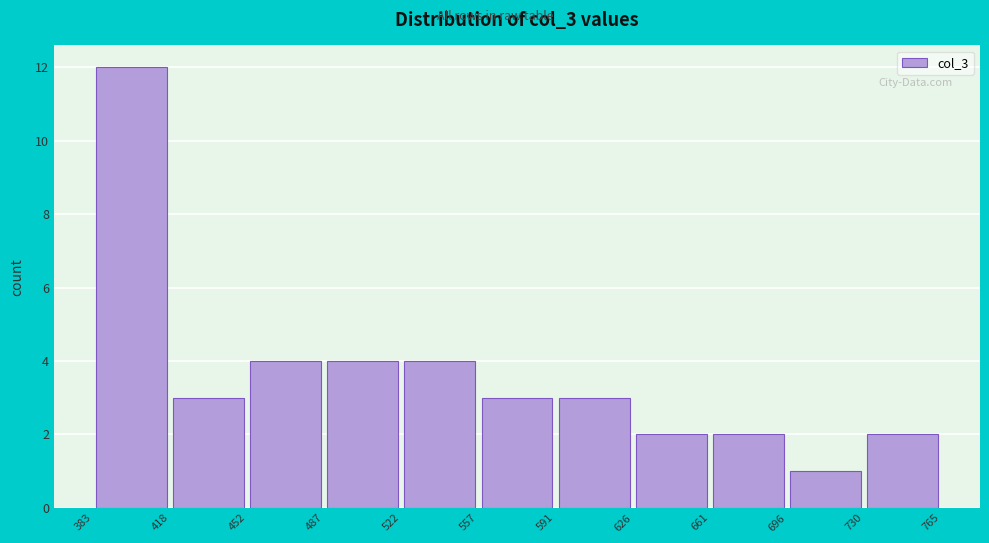

Reading left to right, list every bar in this chart as the range it spans on the x-axis followed by its height. The values are not printed on the chart, so give them approximately, as read against the axis.

383 to 418: 12
418 to 452: 3
452 to 487: 4
487 to 522: 4
522 to 557: 4
557 to 591: 3
591 to 626: 3
626 to 661: 2
661 to 696: 2
696 to 730: 1
730 to 765: 2